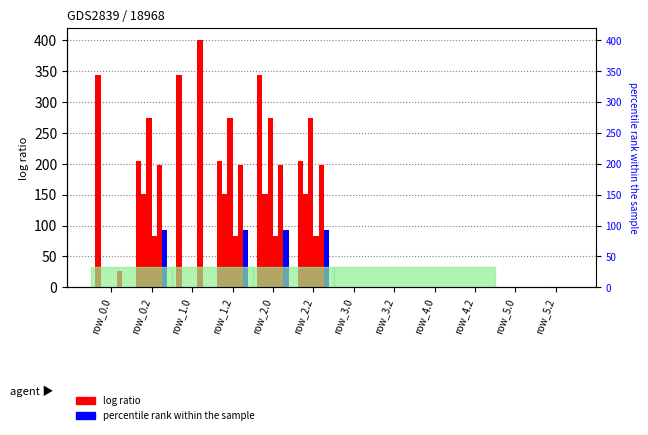

What is the difference between the maximum and minimum values in the percentile rank within the sample series?

92.7